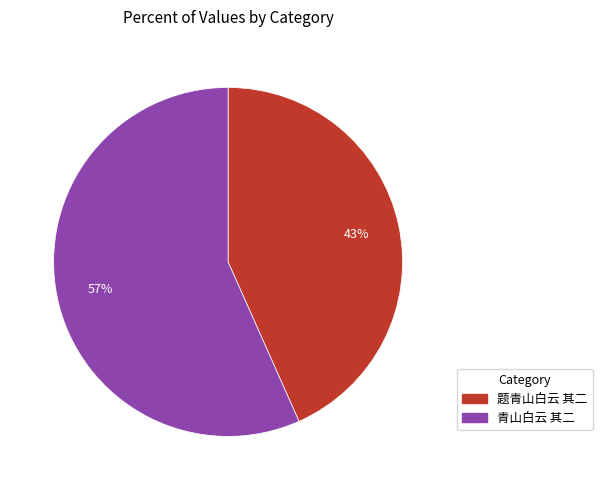

Which has a higher value, 青山白云 其二 or 题青山白云 其二?

青山白云 其二